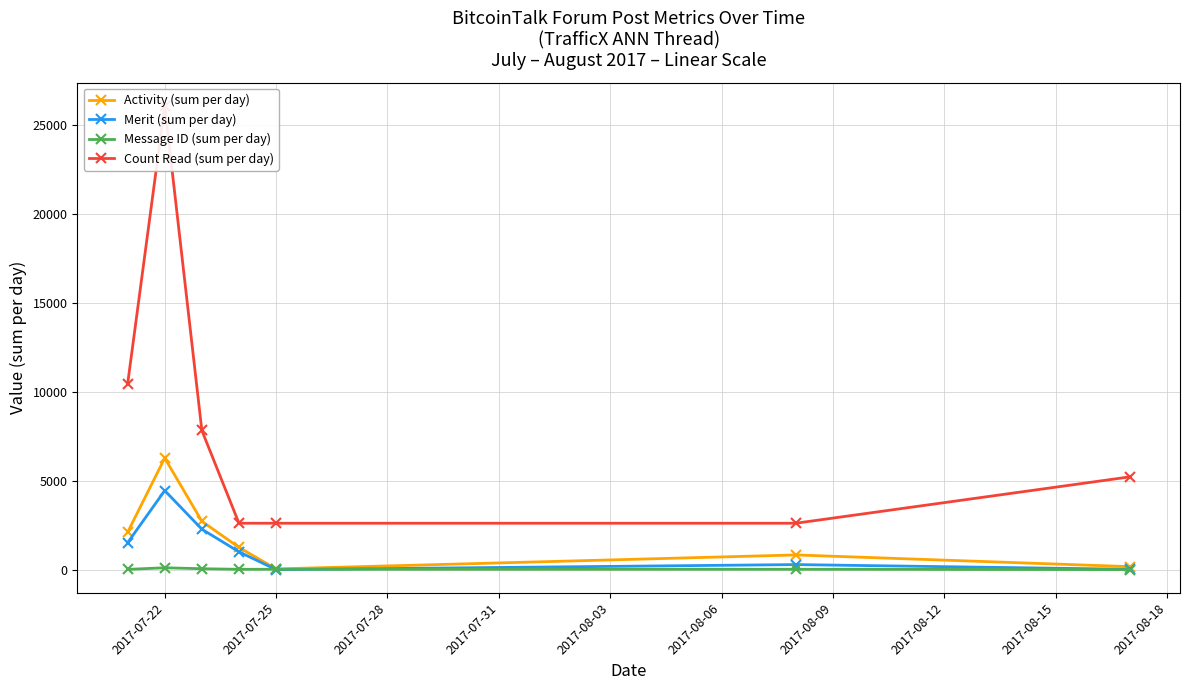

In Merit (sum per day), how many points are lower than both neighbors (excluding endpoints)?

1